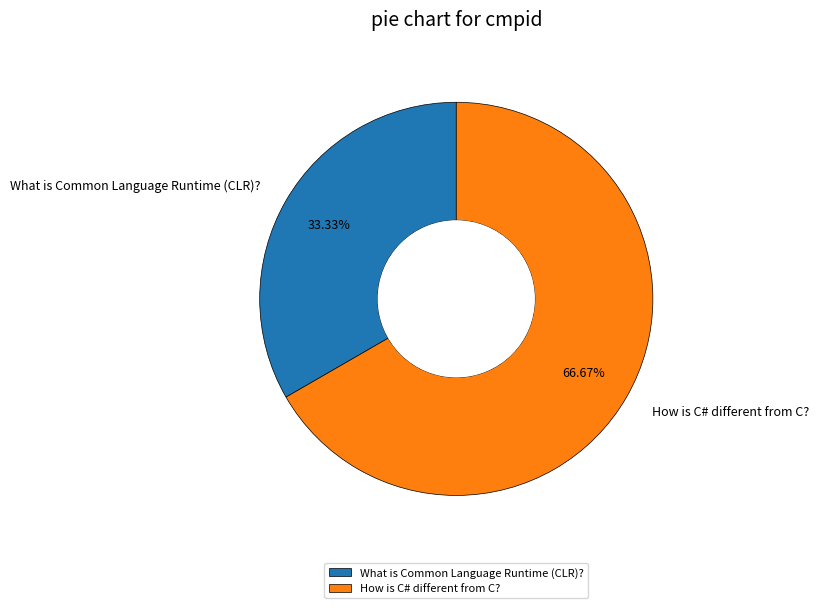

Which has a higher value, What is Common Language Runtime (CLR)? or How is C# different from C??

How is C# different from C?